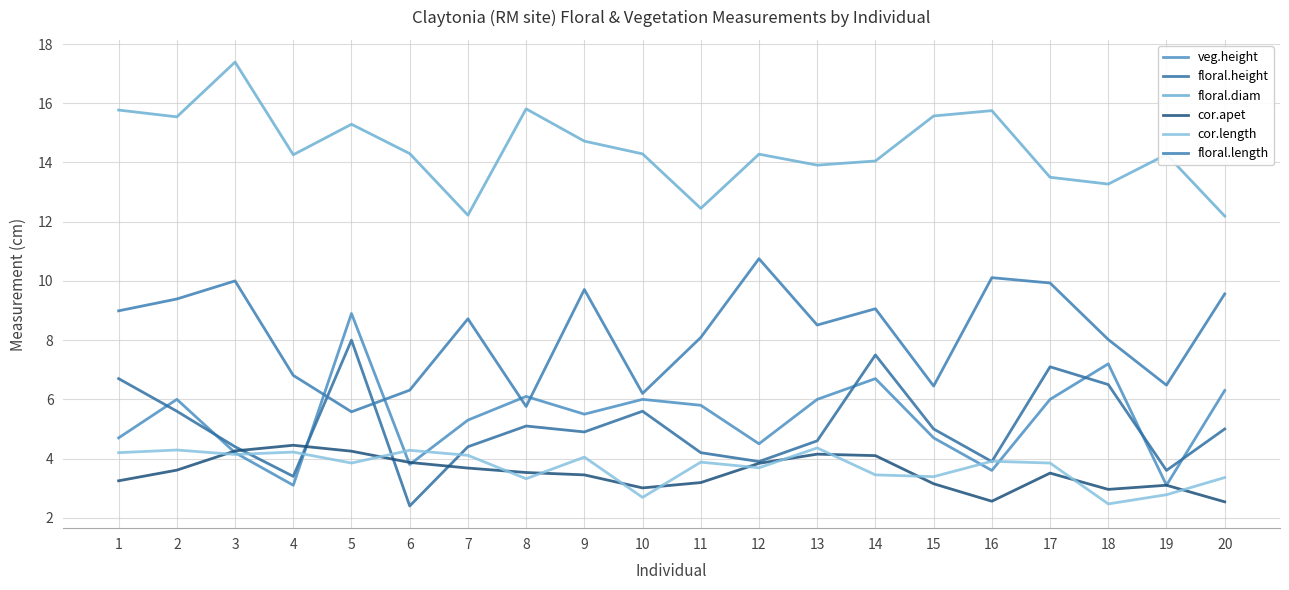

True or false: floral.length has a value of 8.7 at 7.

True